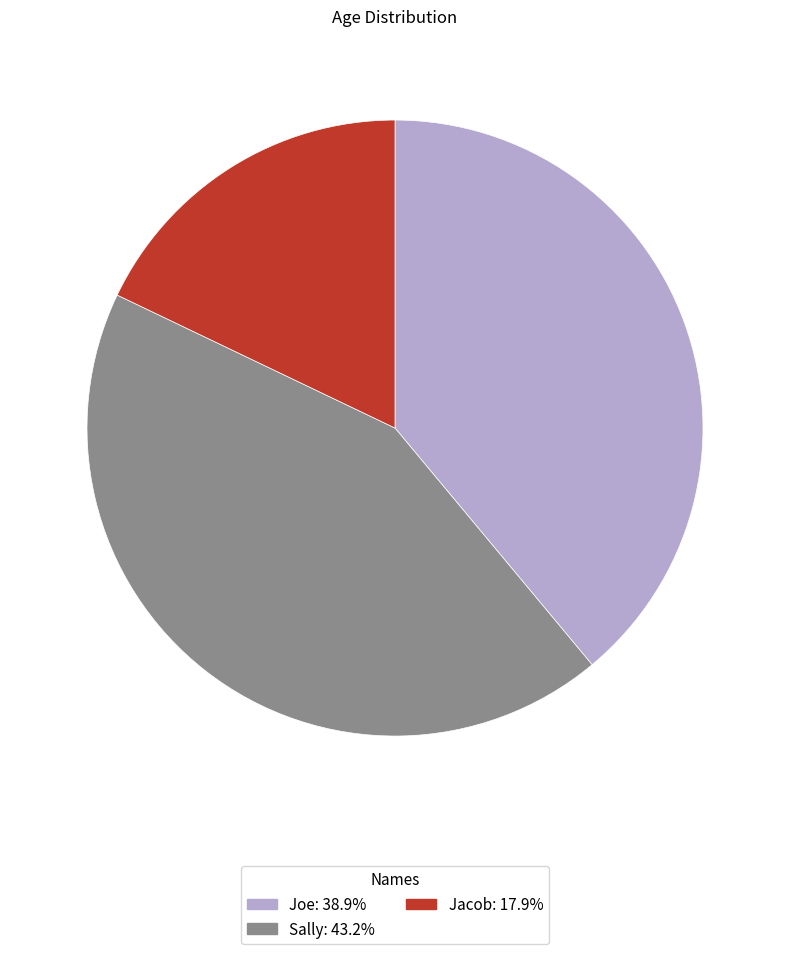

Do Sally and Jacob together represent more than half of the pie?

Yes